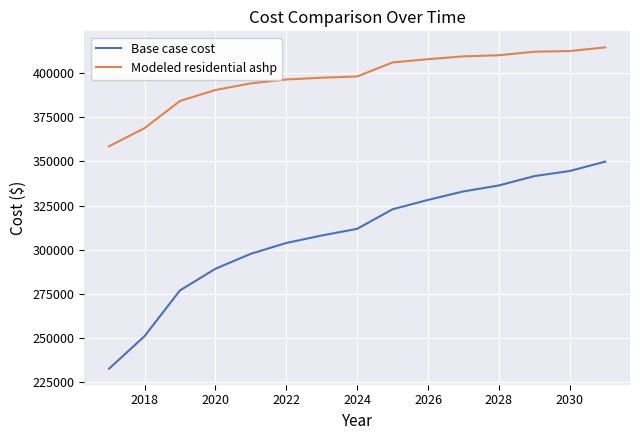

What is the difference between the maximum and minimum values in the Modeled residential ashp series?

55999.6